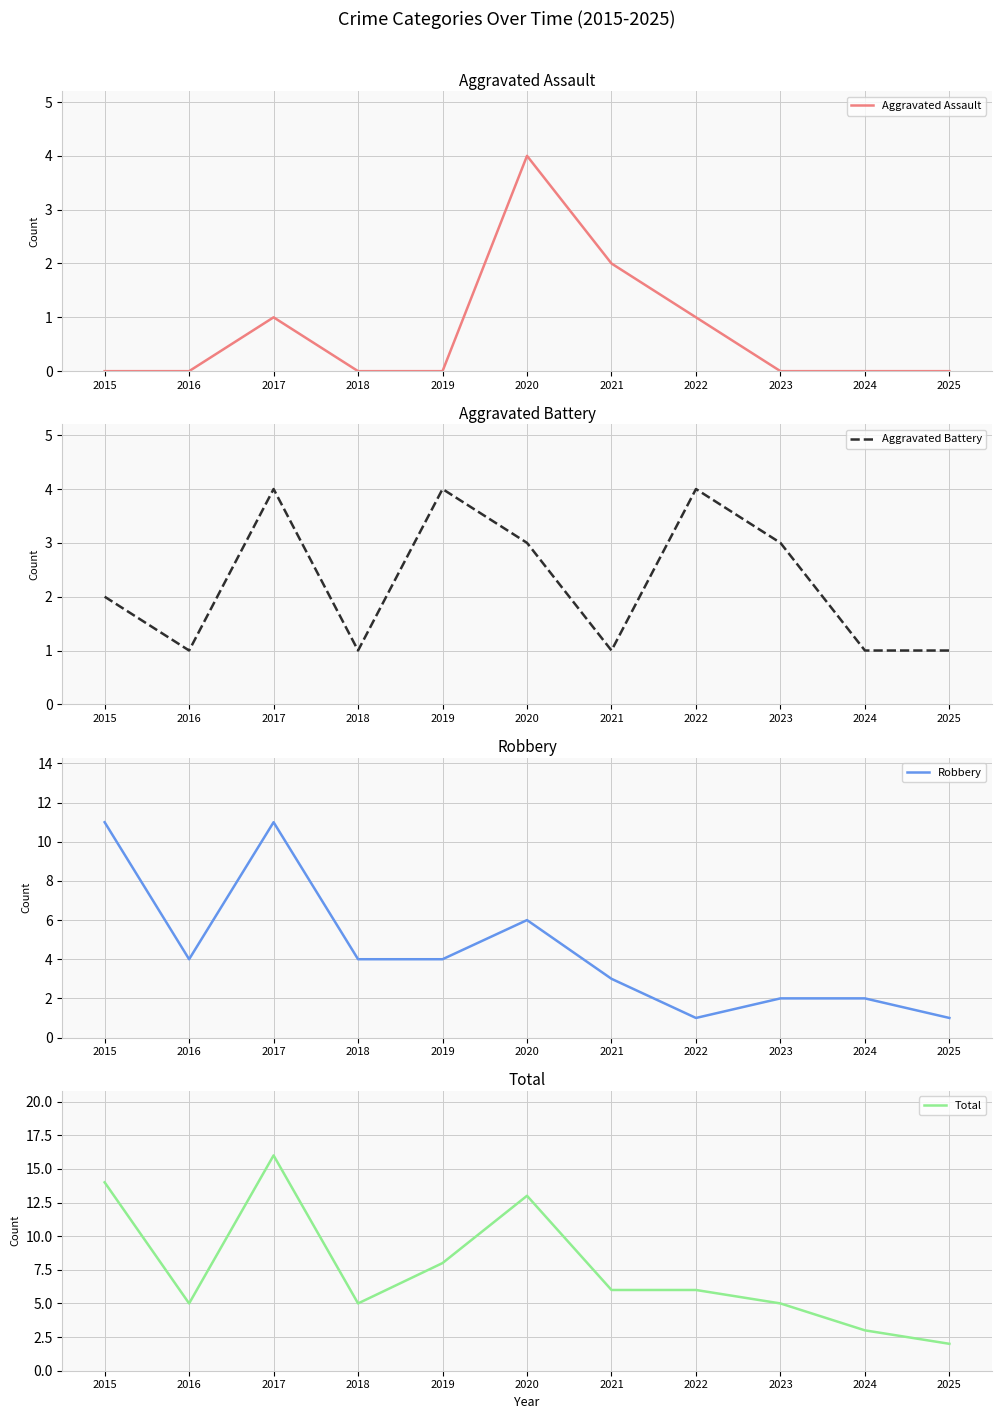

At which label is Aggravated Assault closest to 2?

2021